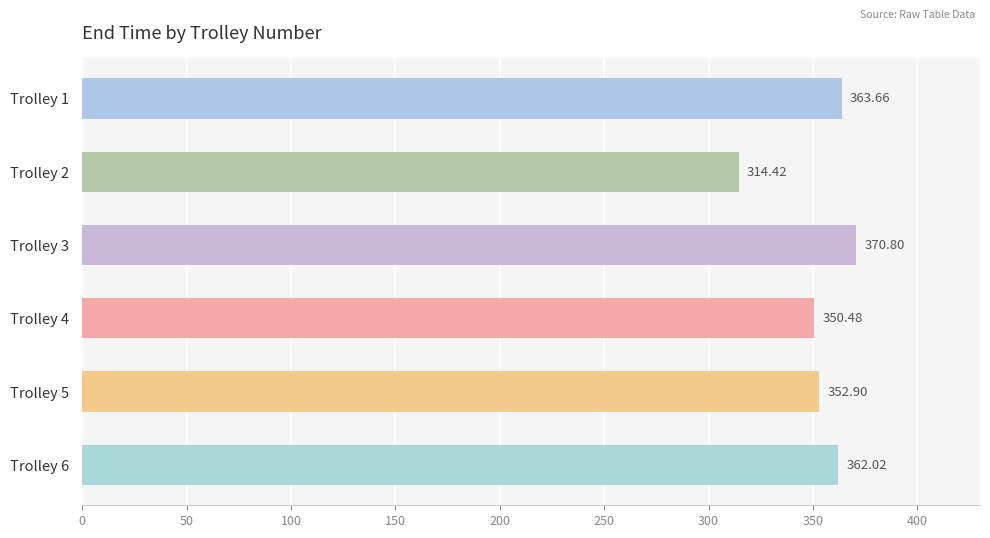

How many bars are there in total?

6